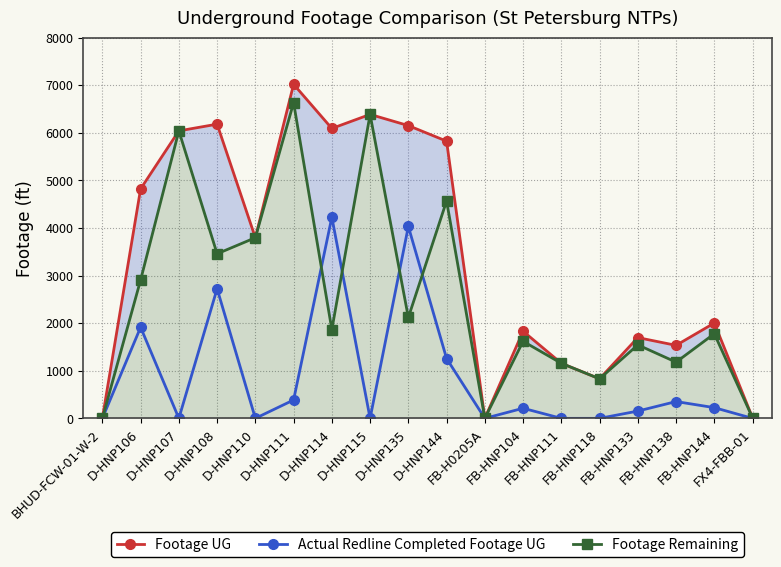

Is it true that Footage Remaining equals 373 at FB-HNP133?

False